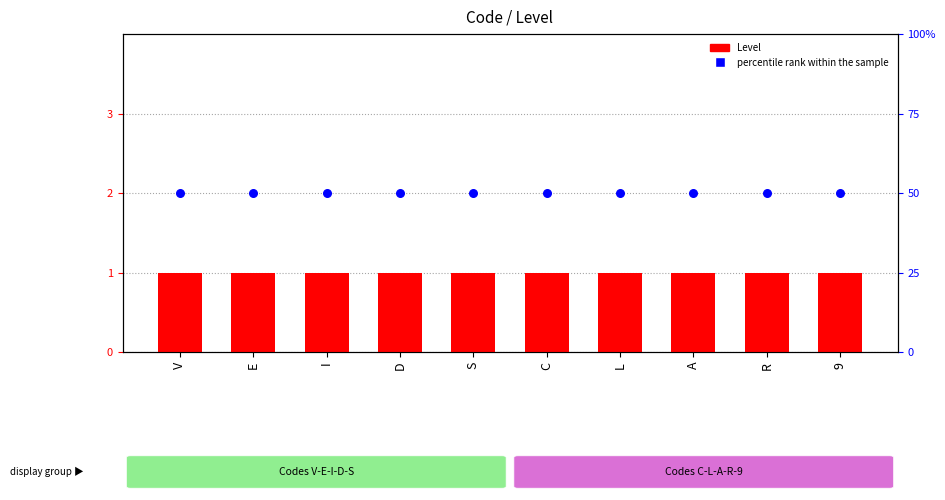

What is the total value across all series at A?

1.5